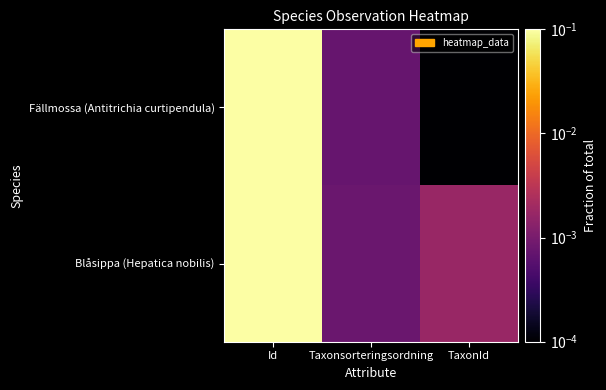

Reading left to right, list all the values displayed in this chart.

Fällmossa (Antitrichia curtipendula): Id=1.0	Taxonsorteringsordning=0.0	TaxonId=0.0
Blåsippa (Hepatica nobilis): Id=1.0	Taxonsorteringsordning=0.0	TaxonId=0.0